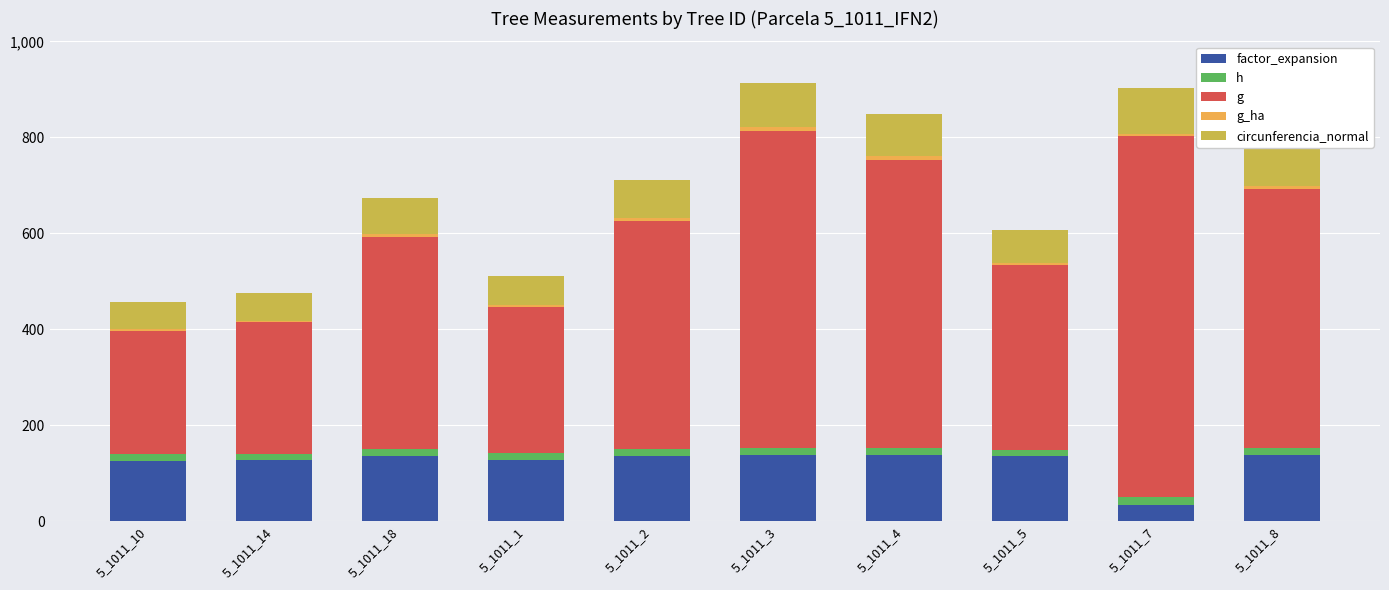

What is the sum of the h values at 5_1011_3 and 5_1011_5?

29.1